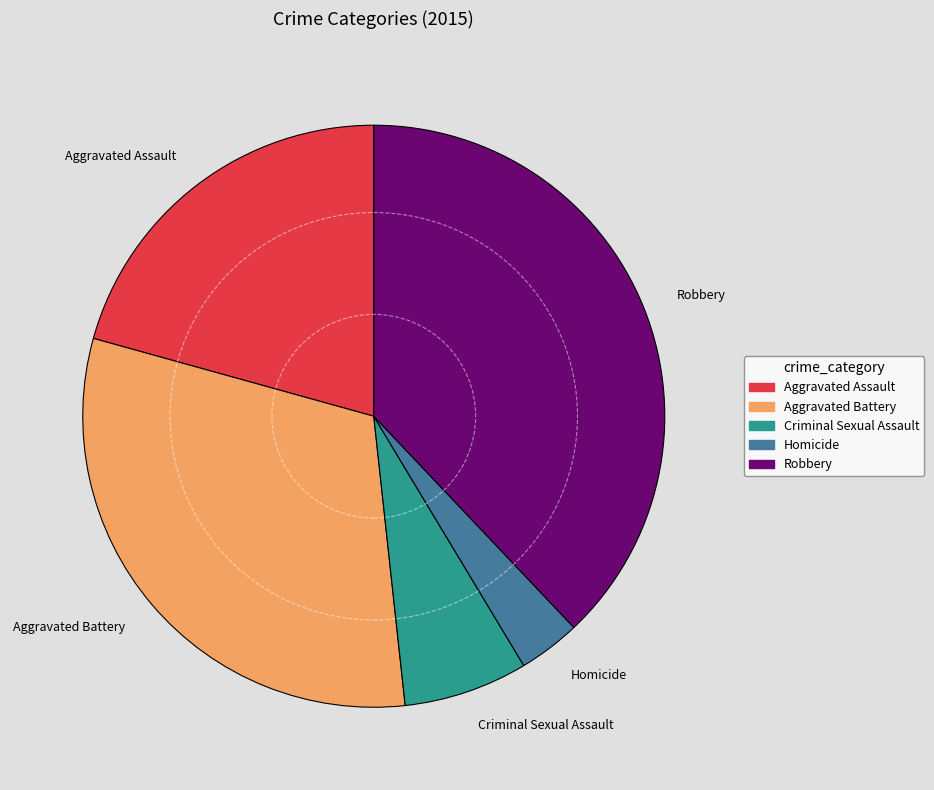

Which category has the biggest portion of the pie?

Robbery